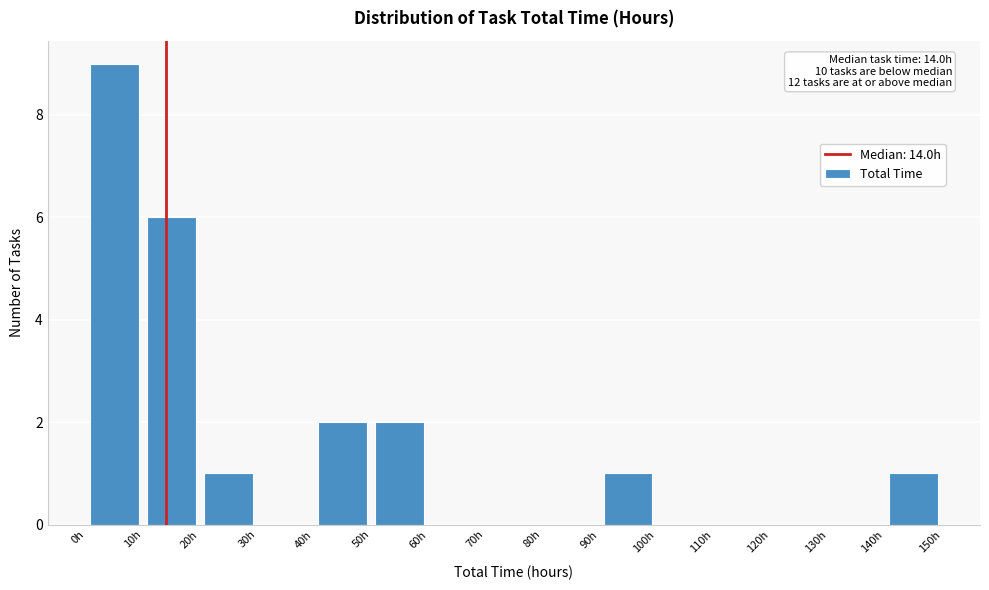

Which range on the x-axis has the tallest bar?

0 to 10